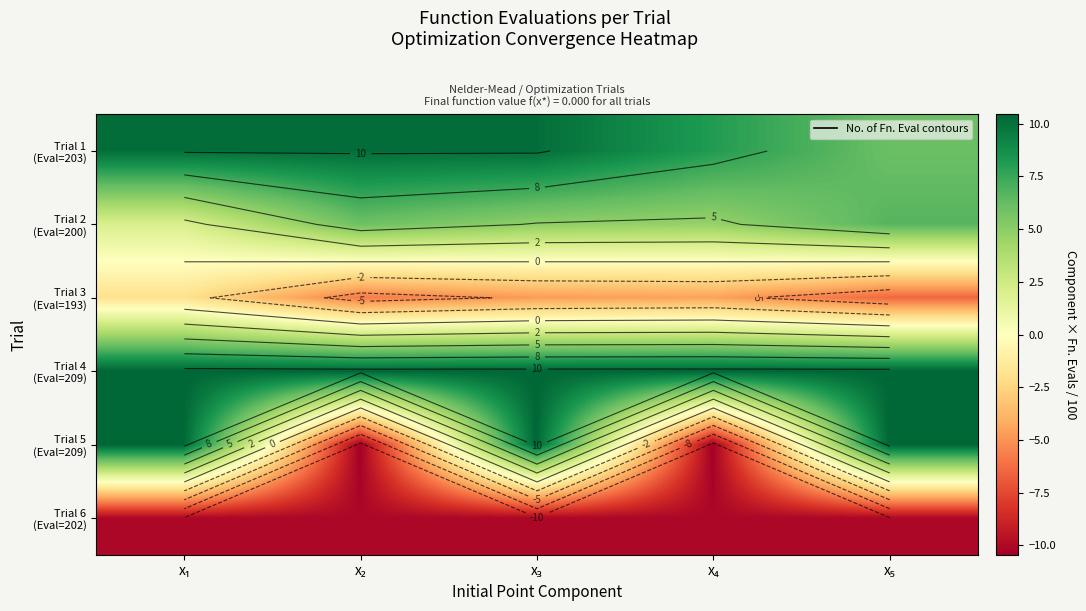

What is the difference between the Trial 2 (Eval=200) values at x₁ and x₅?

4.7